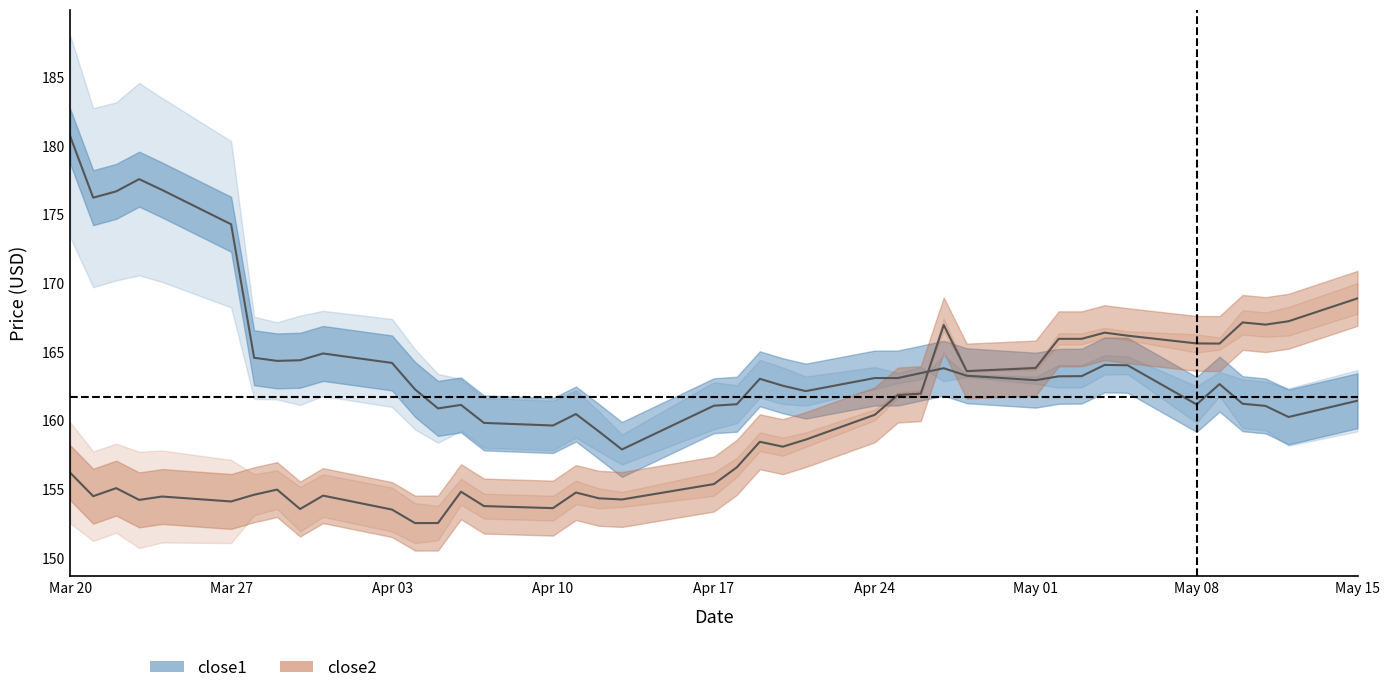

How many distinct data groups are displayed?

2